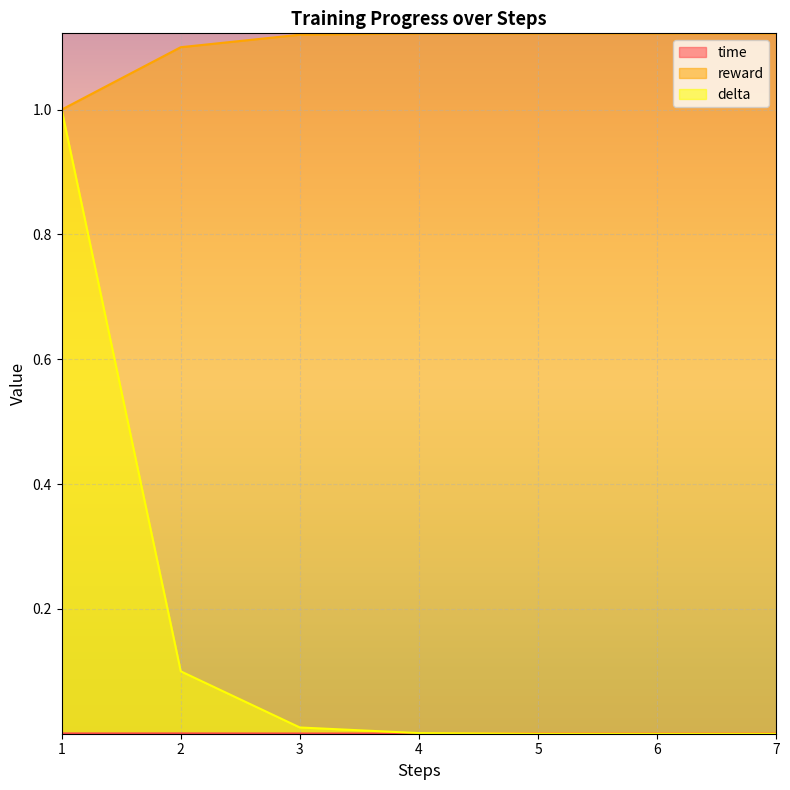

Which series has the largest total across all categories?

reward